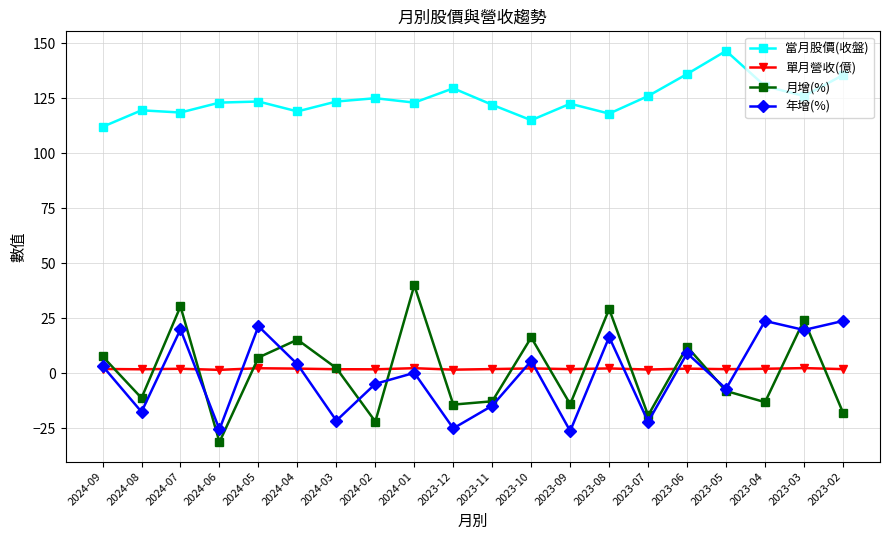

How many data points in 月增(%) are less than 2?

10